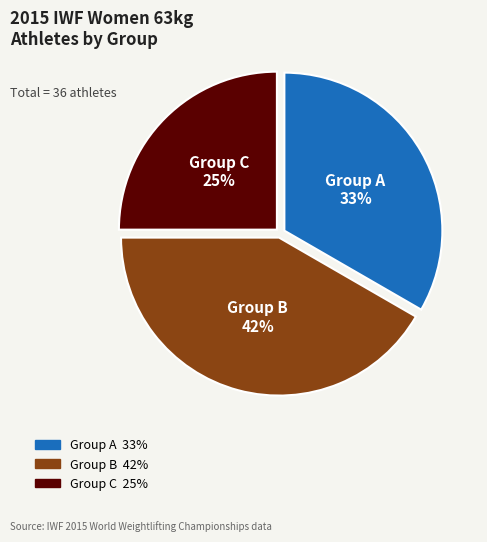

Does any single category account for the majority?

No